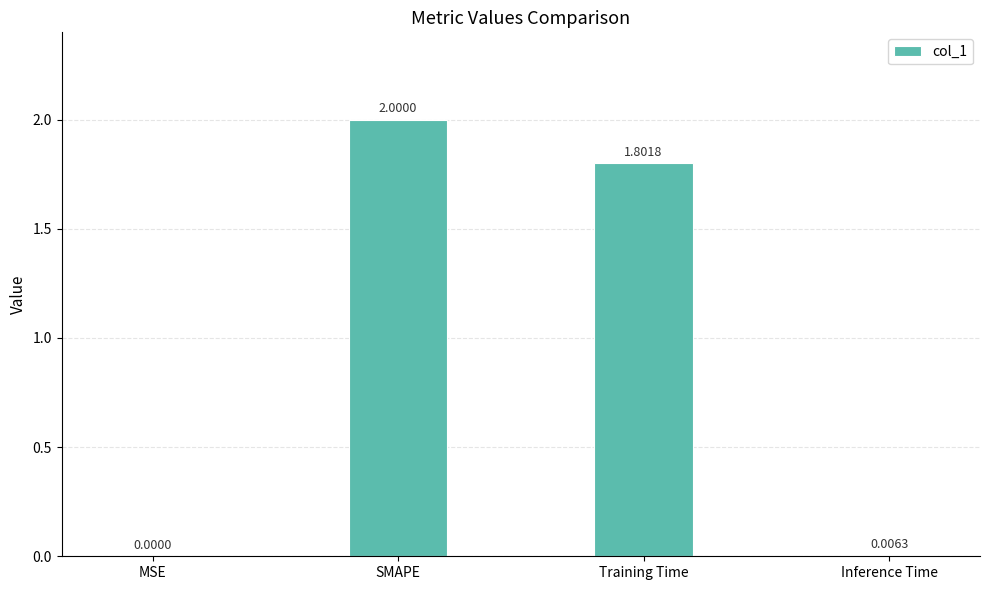

What is the greatest value displayed?

2.0